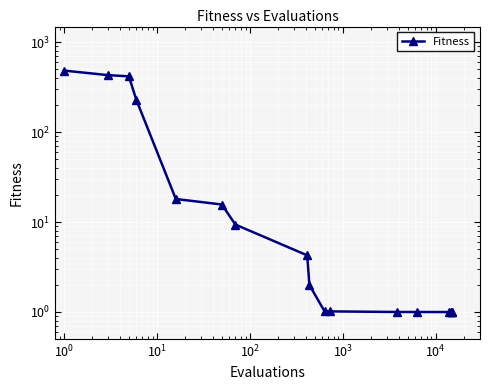

Reading left to right, extract all data points from this chart.

485.6	431.7	418.7	231.0	18.1	15.7	9.4	4.3	2.0	1.0	1.0	1.0	1.0	1.0	1.0	1.0	1.0